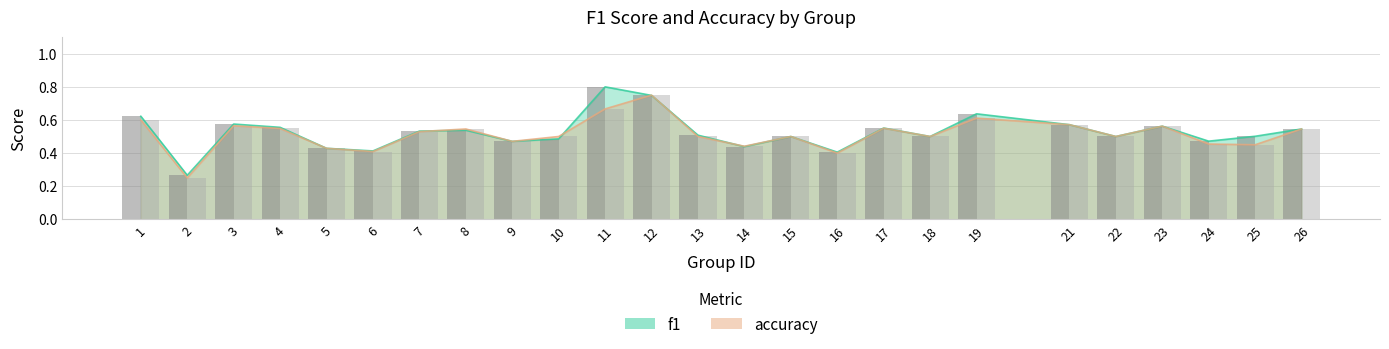

What is the value of the accuracy bar bar at the 8th from the left?

0.5